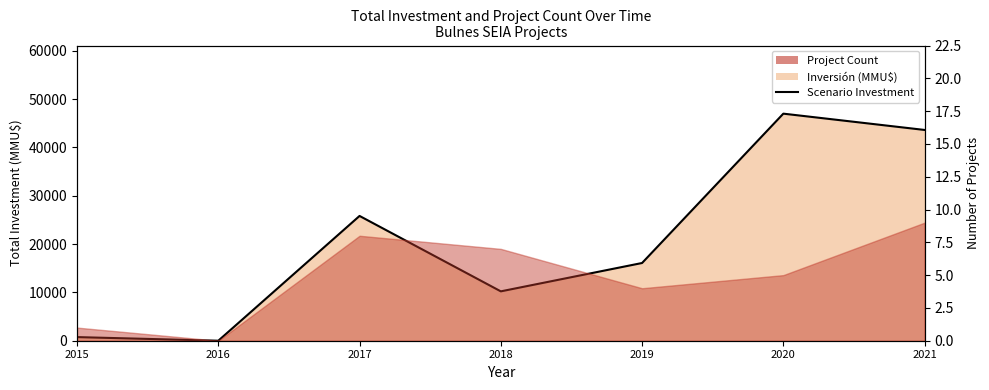

True or false: the data shows 10219 at 2018.

True